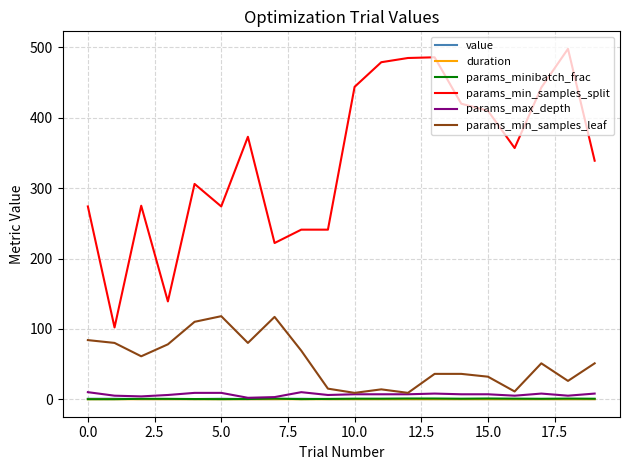

Which series has the largest range (max minus min)?

params_min_samples_split